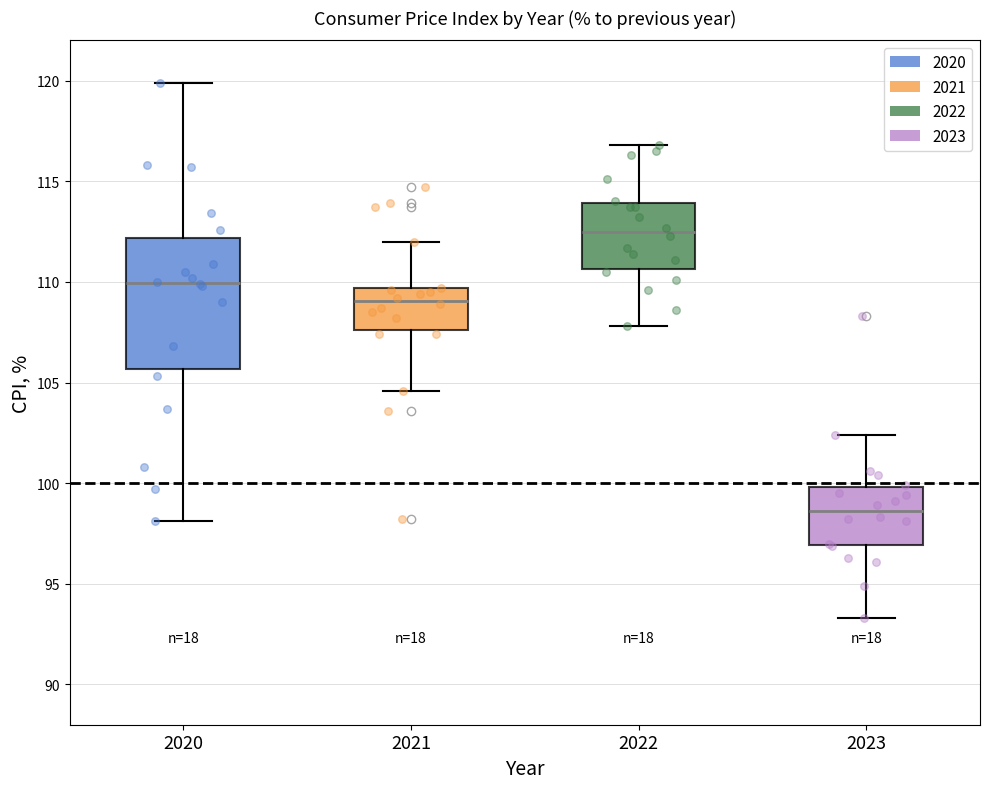

Reading left to right, transcribe this box plot: for each box, give where its median line is, the range the box spans, and where its two whiskers end, as read against the y-axis. The values are not printed on the chart, so give them approximately, as read against the axis.

2020: median 110.0, box 105.5 to 112.0, whiskers 98.0 to 120.0
2021: median 109.0, box 107.5 to 109.5, whiskers 104.5 to 112.0
2022: median 112.5, box 110.5 to 114.0, whiskers 108.0 to 117.0
2023: median 98.5, box 97.0 to 100.0, whiskers 93.5 to 102.5